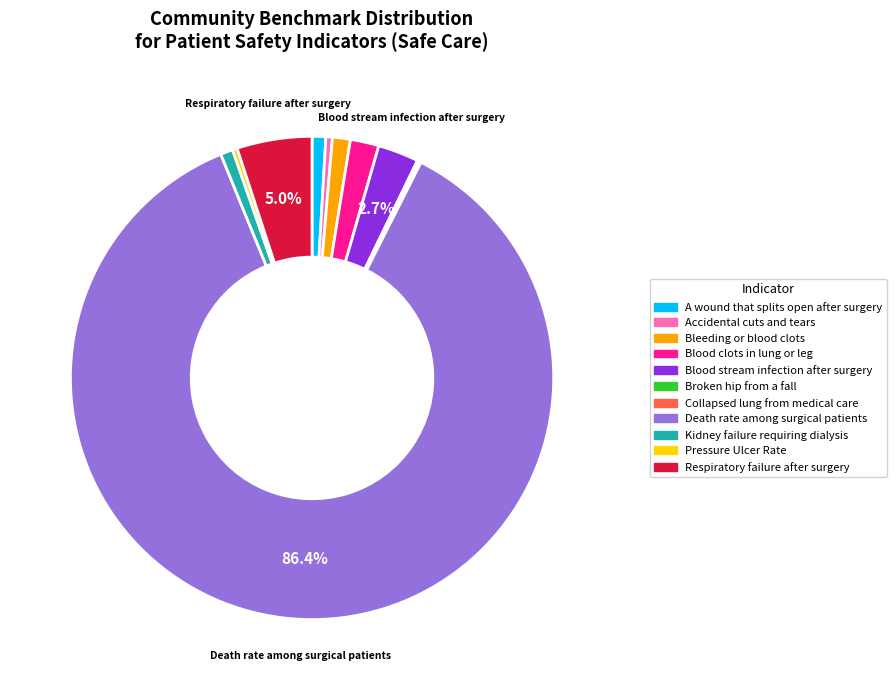

Do Blood stream infection after surgery and Pressure Ulcer Rate together represent more than half of the pie?

No